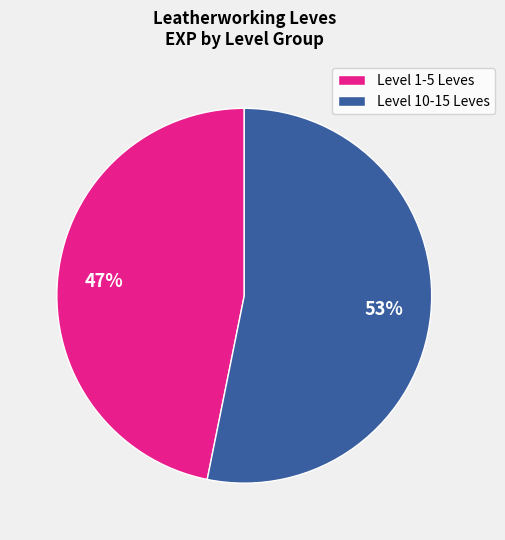

Is there any slice that represents more than half of the pie?

Yes